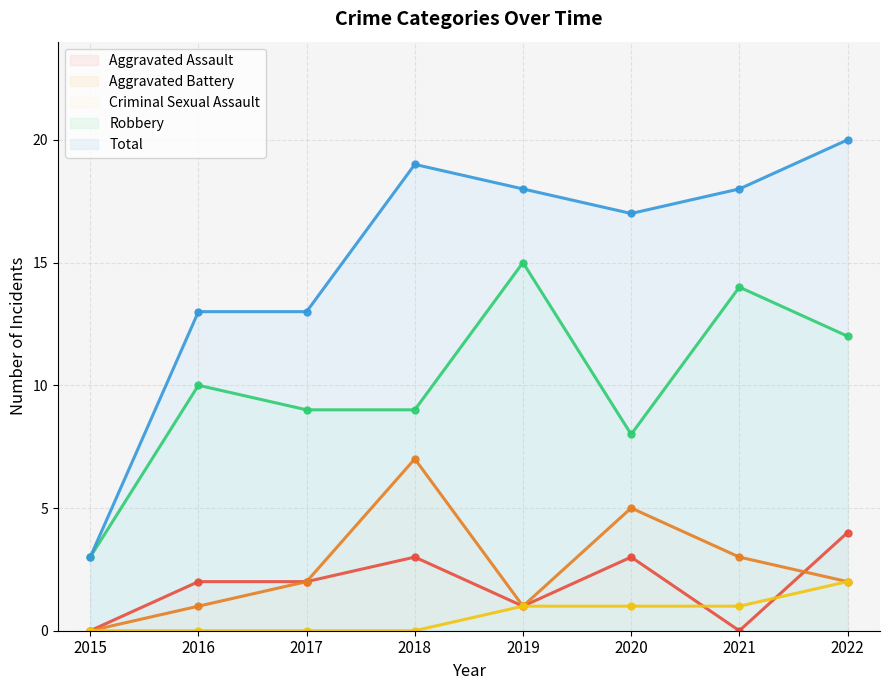

Reading left to right, extract all data points from this chart.

Aggravated Assault: 0	2	2	3	1	3	0	4
Aggravated Battery: 0	1	2	7	1	5	3	2
Criminal Sexual Assault: 0	0	0	0	1	1	1	2
Robbery: 3	10	9	9	15	8	14	12
Total: 3	13	13	19	18	17	18	20